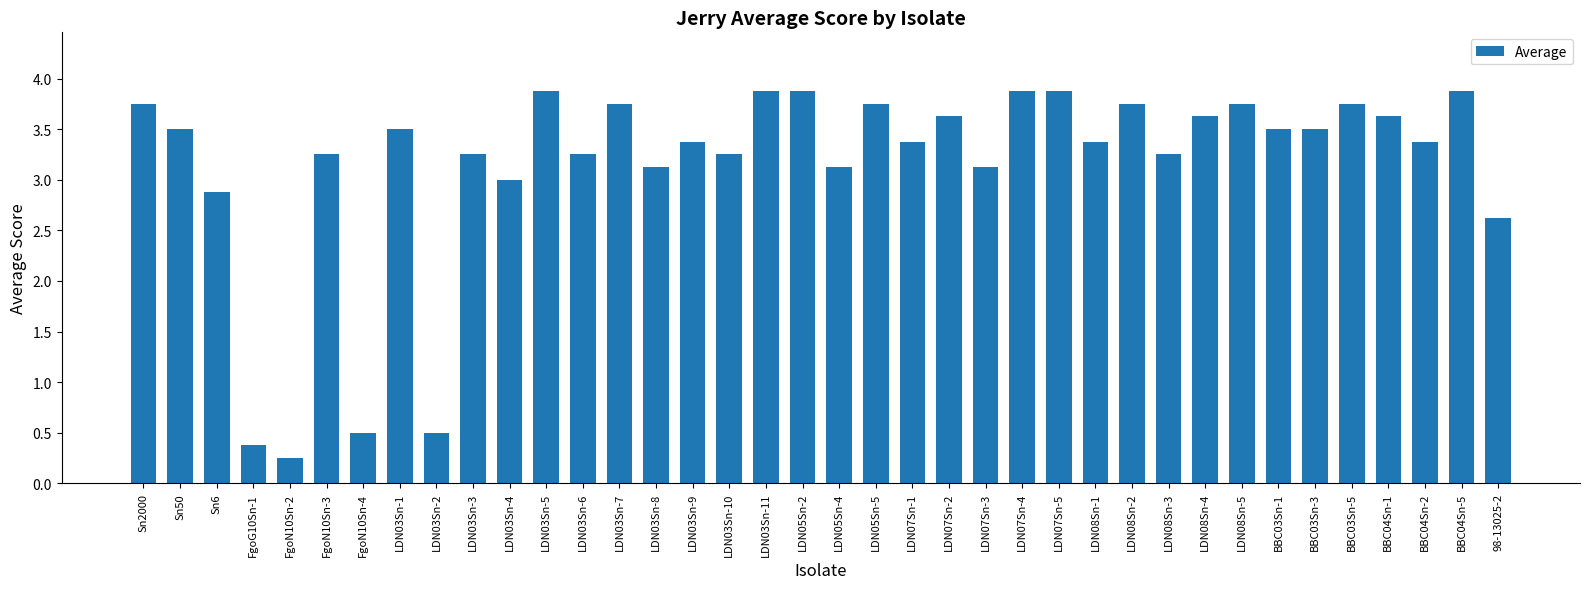

True or false: the data shows 2.6 at 98-13025-2.

True